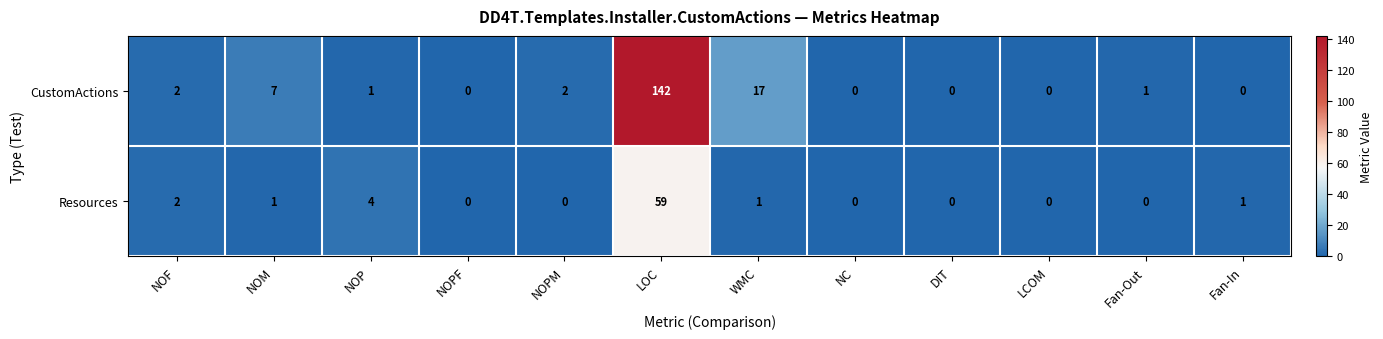

Reading left to right, what are all the values shown in this chart?

CustomActions: 2	7	1	0	2	142	17	0	0	0	1	0
Resources: 2	1	4	0	0	59	1	0	0	0	0	1